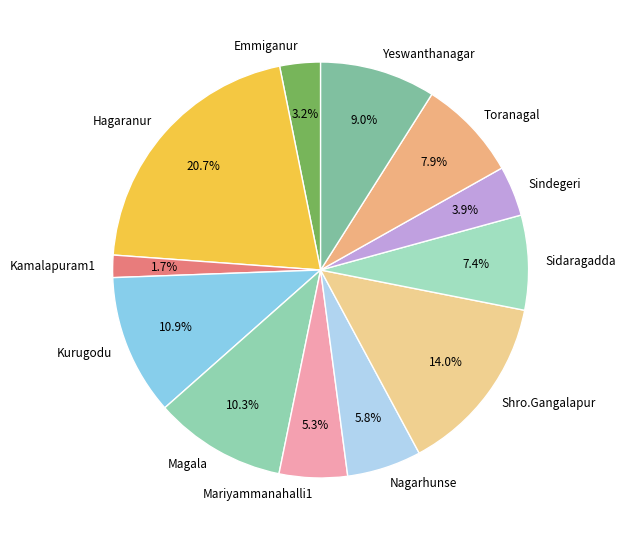

How many slices are in this pie chart?

12